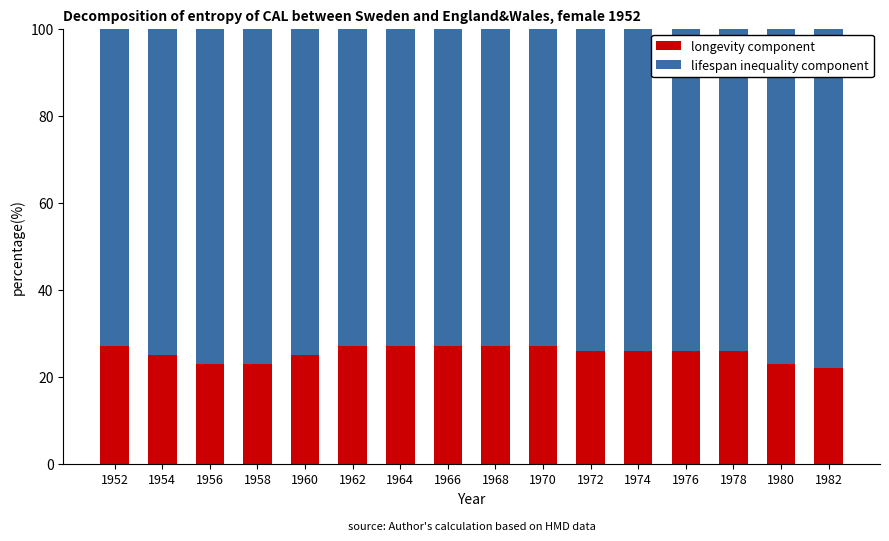

What is the lowest value of the longevity component series?

22